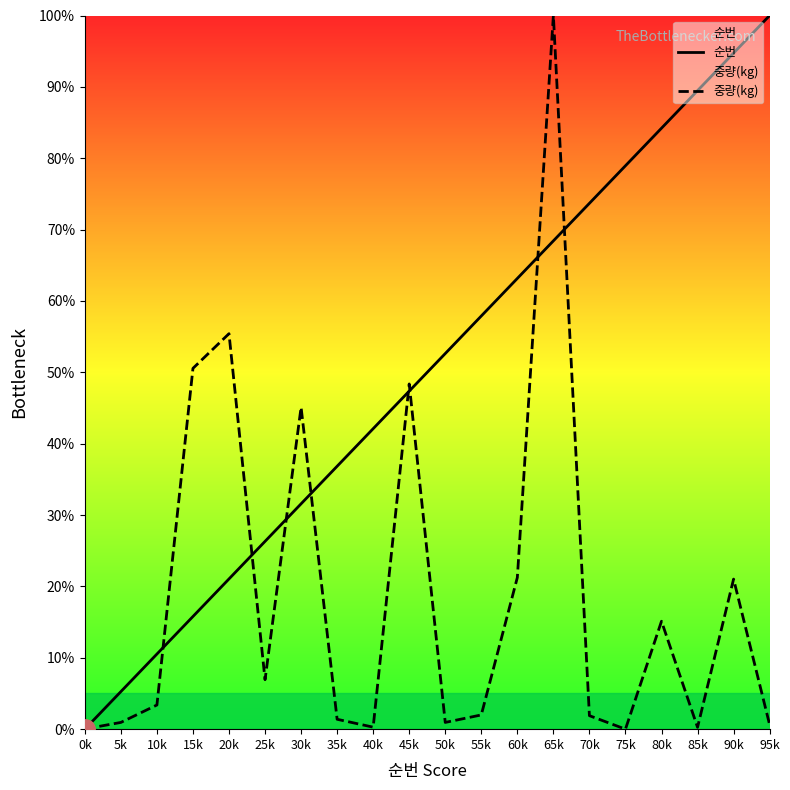

Which category has the lowest value in the 순번 series?

0k